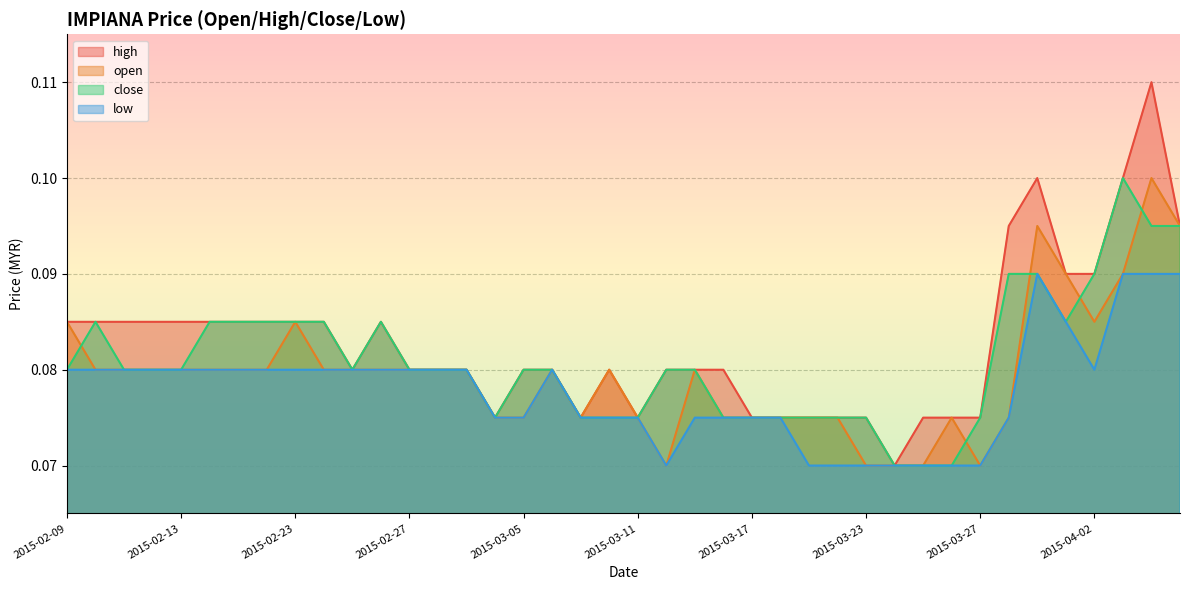

At how many categories does at least one series exceed 0?

40